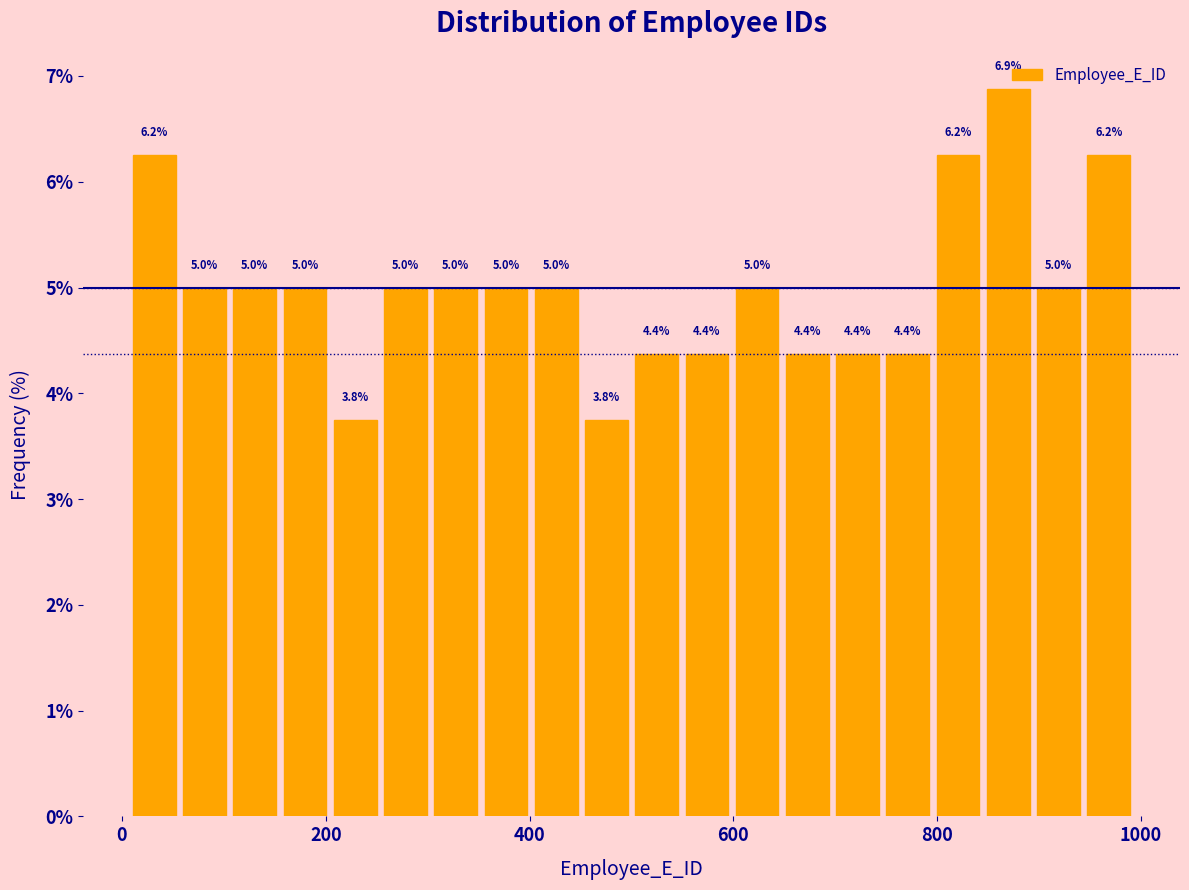

Around what value on the x-axis is the tallest bar? Give the approximate position of its centre, as read against the axis.

860